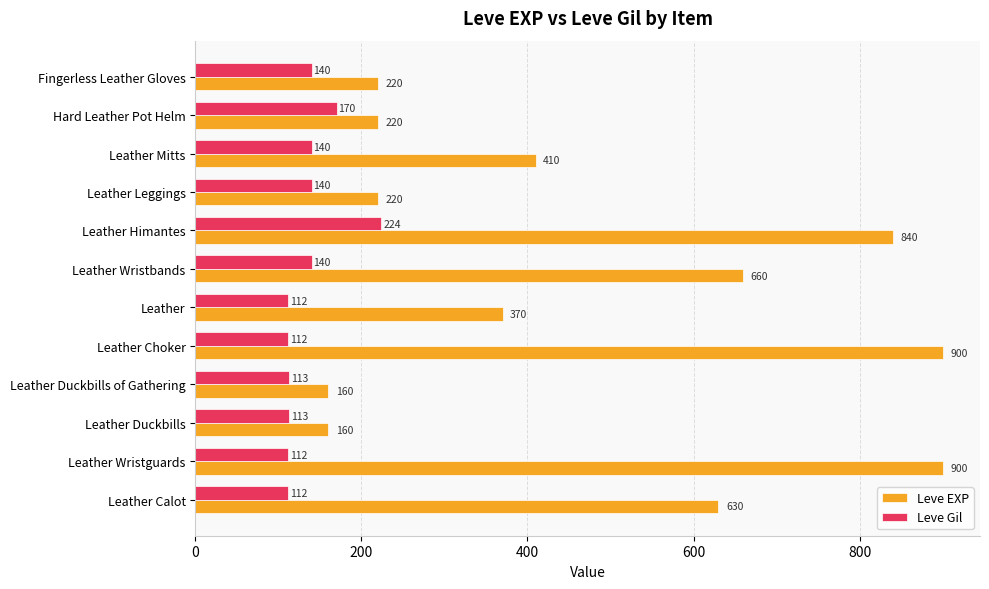

What is the highest value of the Leve EXP series?

900